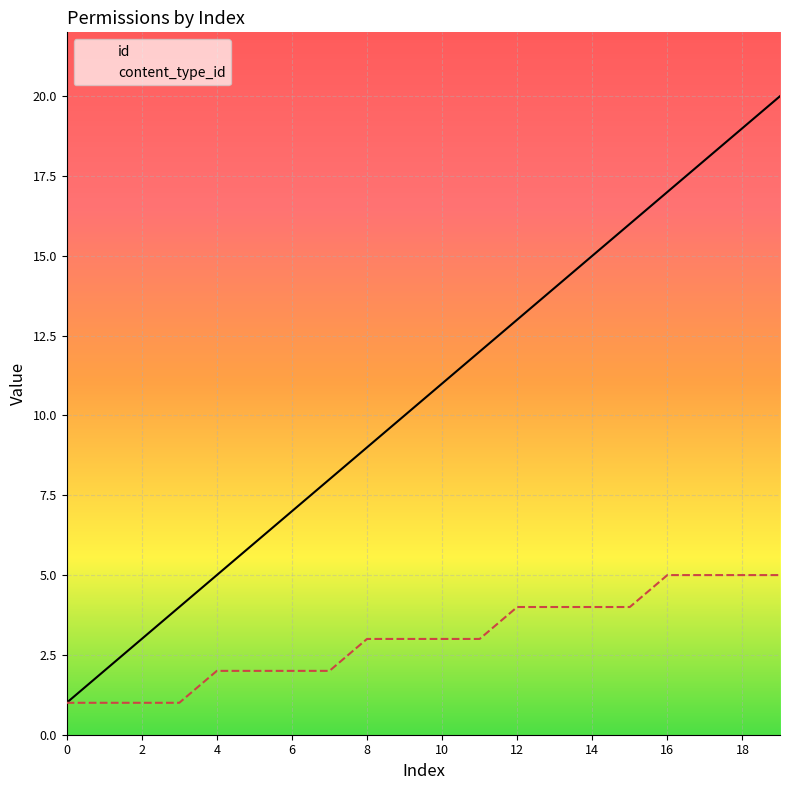

True or false: id and content_type_id intersect in this chart.

False